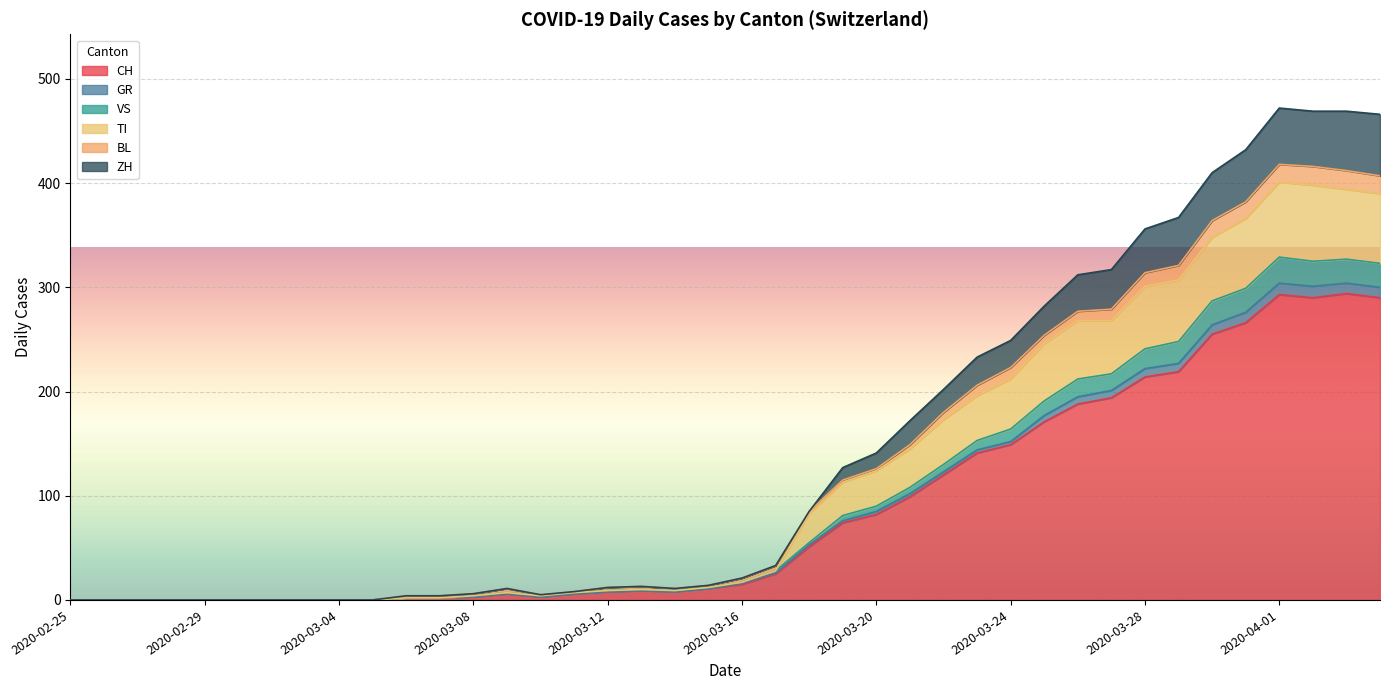

At which category does CH reach its first local peak?

2020-03-09